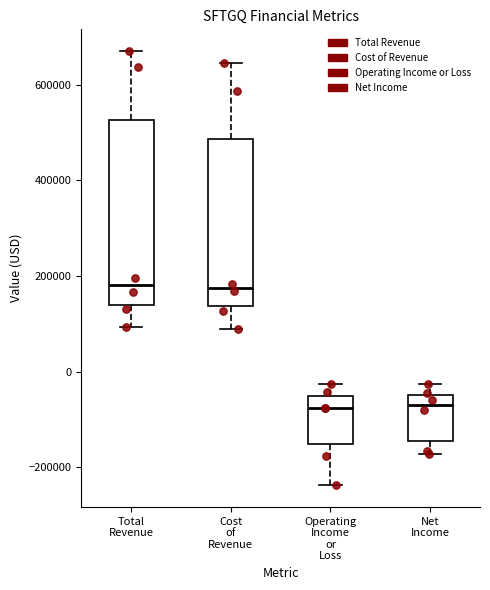

Reading left to right, read every box against the y-axis: the position of its median line, the range the box covers, and the ends of its whiskers. The values are not printed on the chart, so give them approximately, as read against the axis.

Total Revenue: median 180000, box 140000 to 520000, whiskers 100000 to 680000
Cost of Revenue: median 180000, box 140000 to 480000, whiskers 100000 to 640000
Operating Income or Loss: median -80000, box -160000 to -60000, whiskers -240000 to -20000
Net Income: median -60000, box -140000 to -40000, whiskers -180000 to -20000